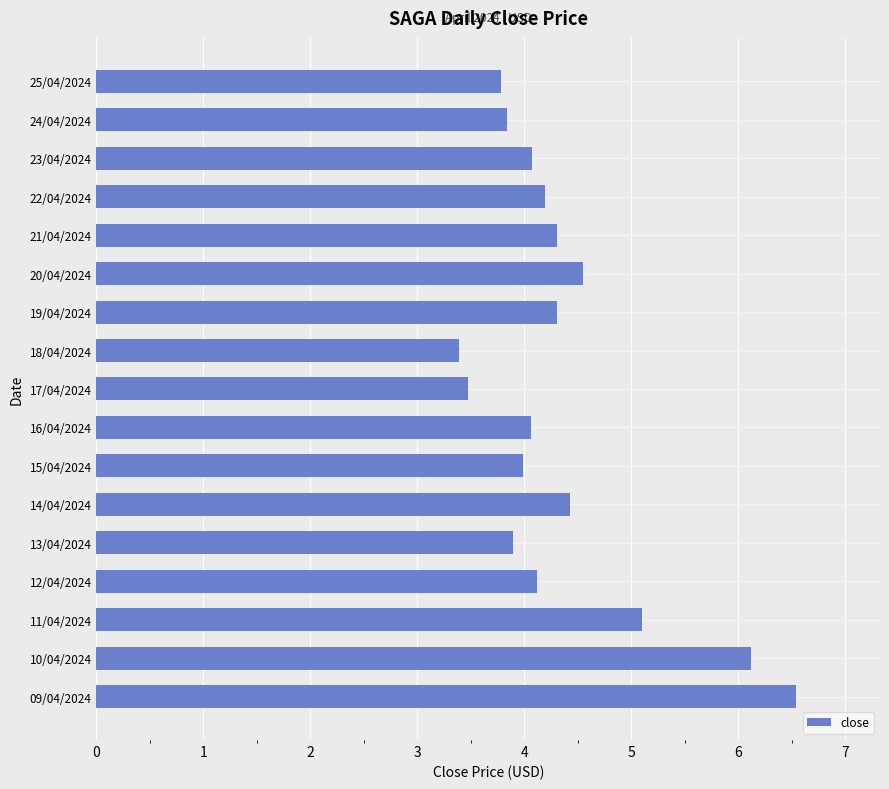

Does the chart contain stacked bars?

No